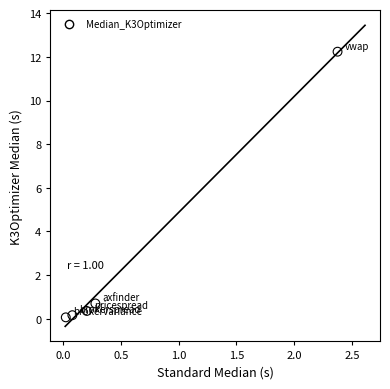

What Y value in the scatter plot is closest to 6?

0.7